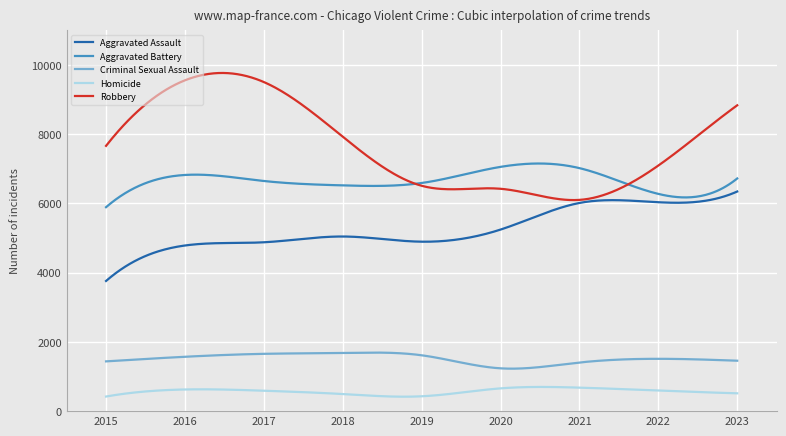

Which series has the largest total across all categories?

Robbery